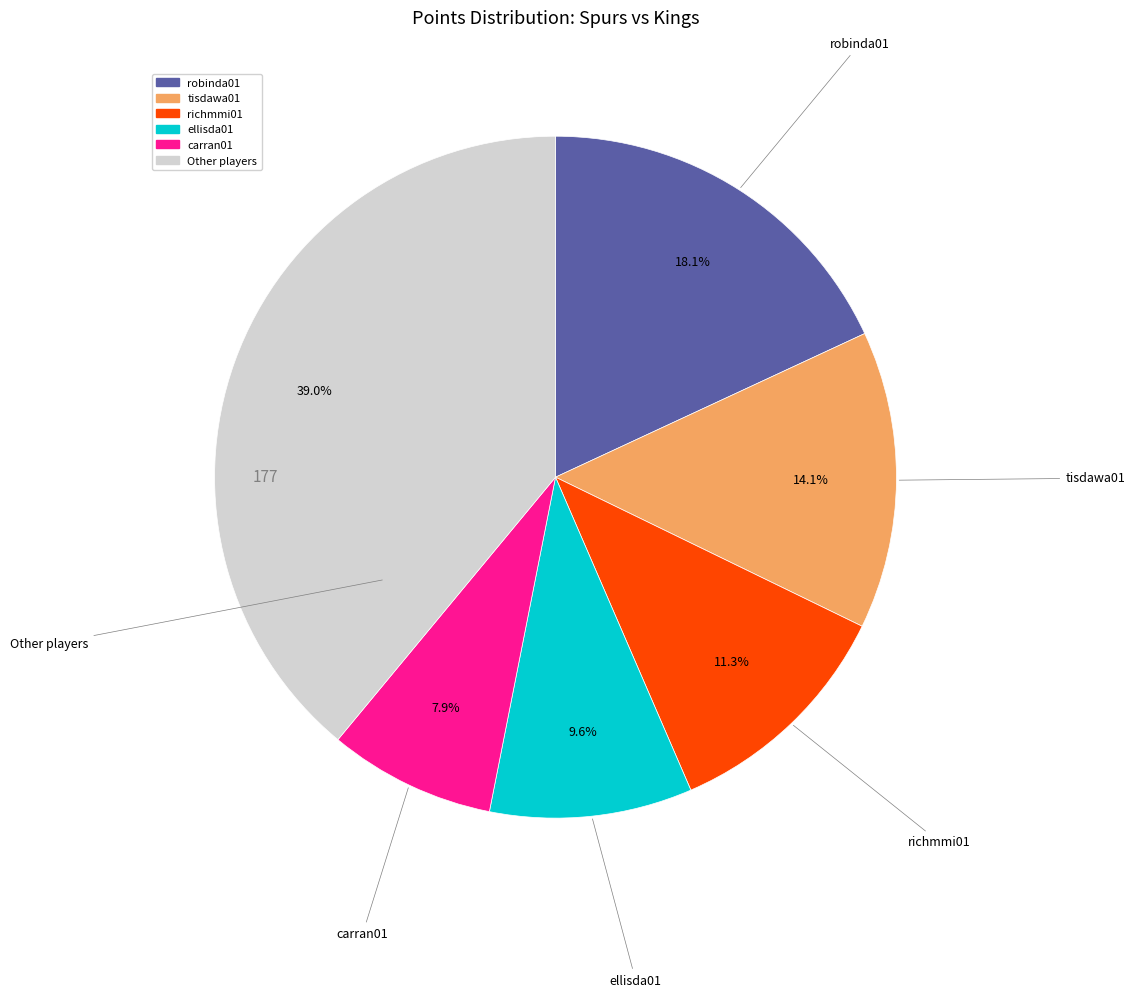

How many segments does this pie chart have?

6